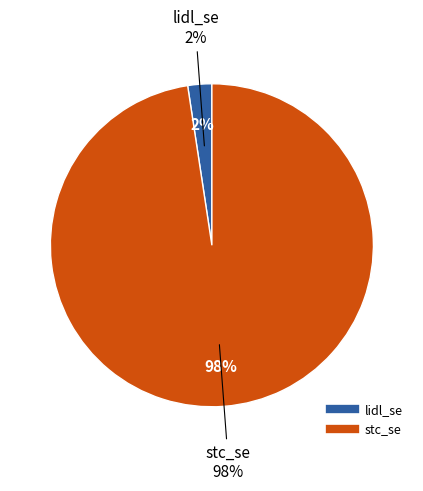

Which category accounts for the majority?

stc_se